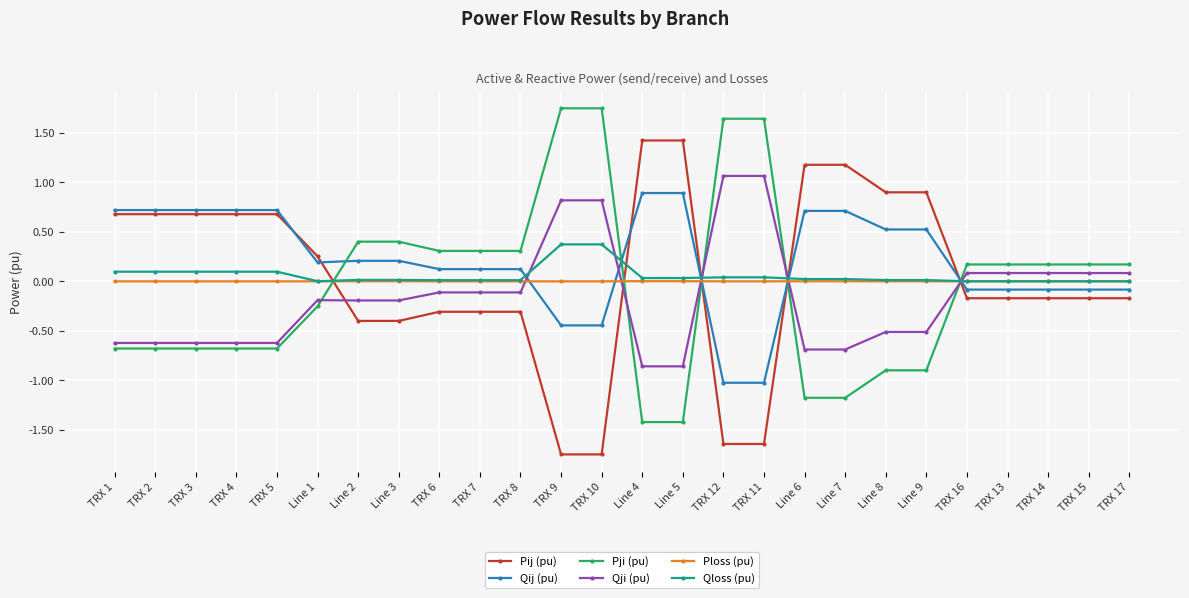

Which series has the largest total across all categories?

Qij (pu)